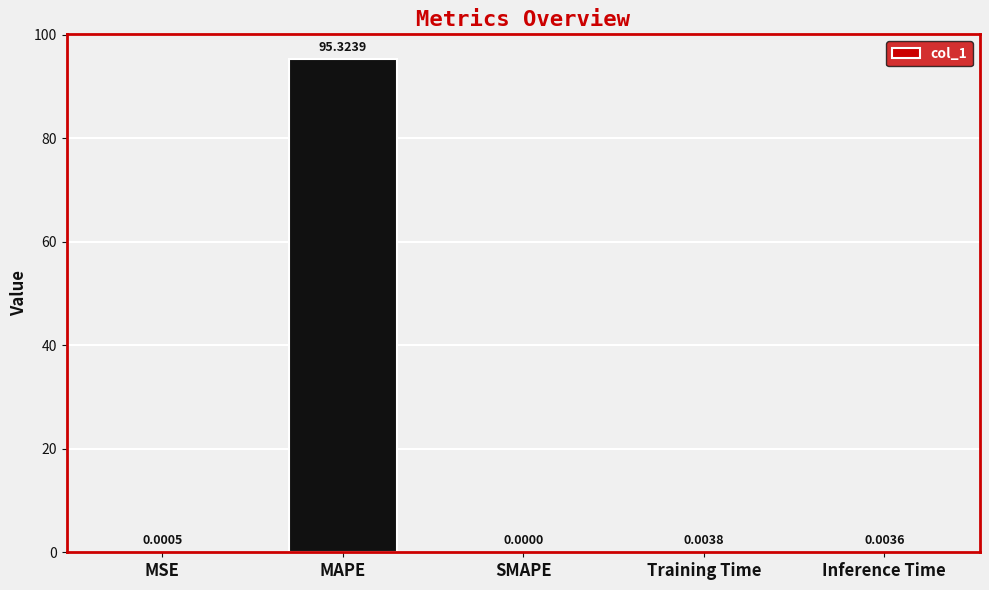

Between Training Time and SMAPE, which is larger?

Training Time